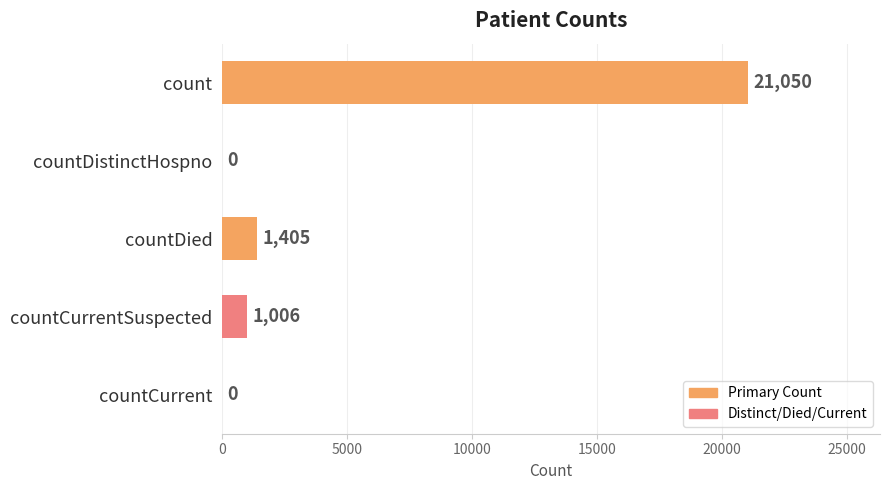

Between count and countDistinctHospno, which is larger?

count